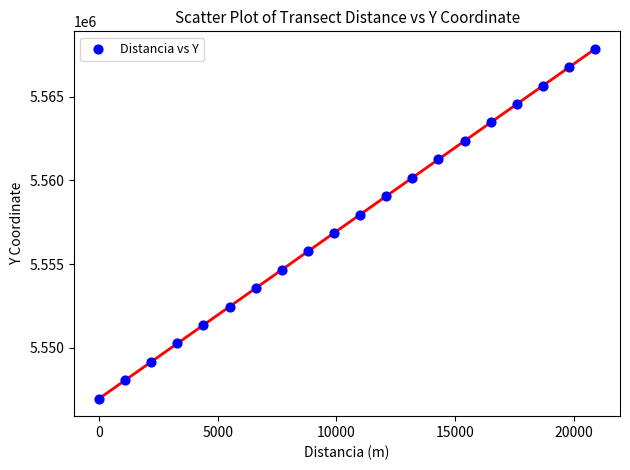

What is the range of X values (max minus min)?

20900.0